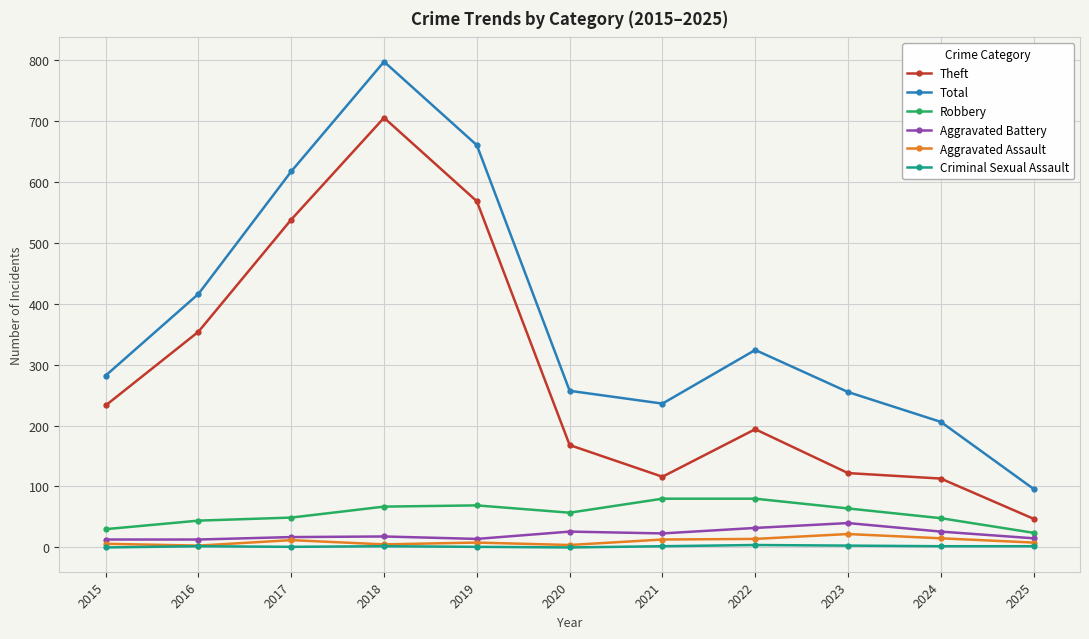

True or false: Total has a value of 74 at 2020.

False